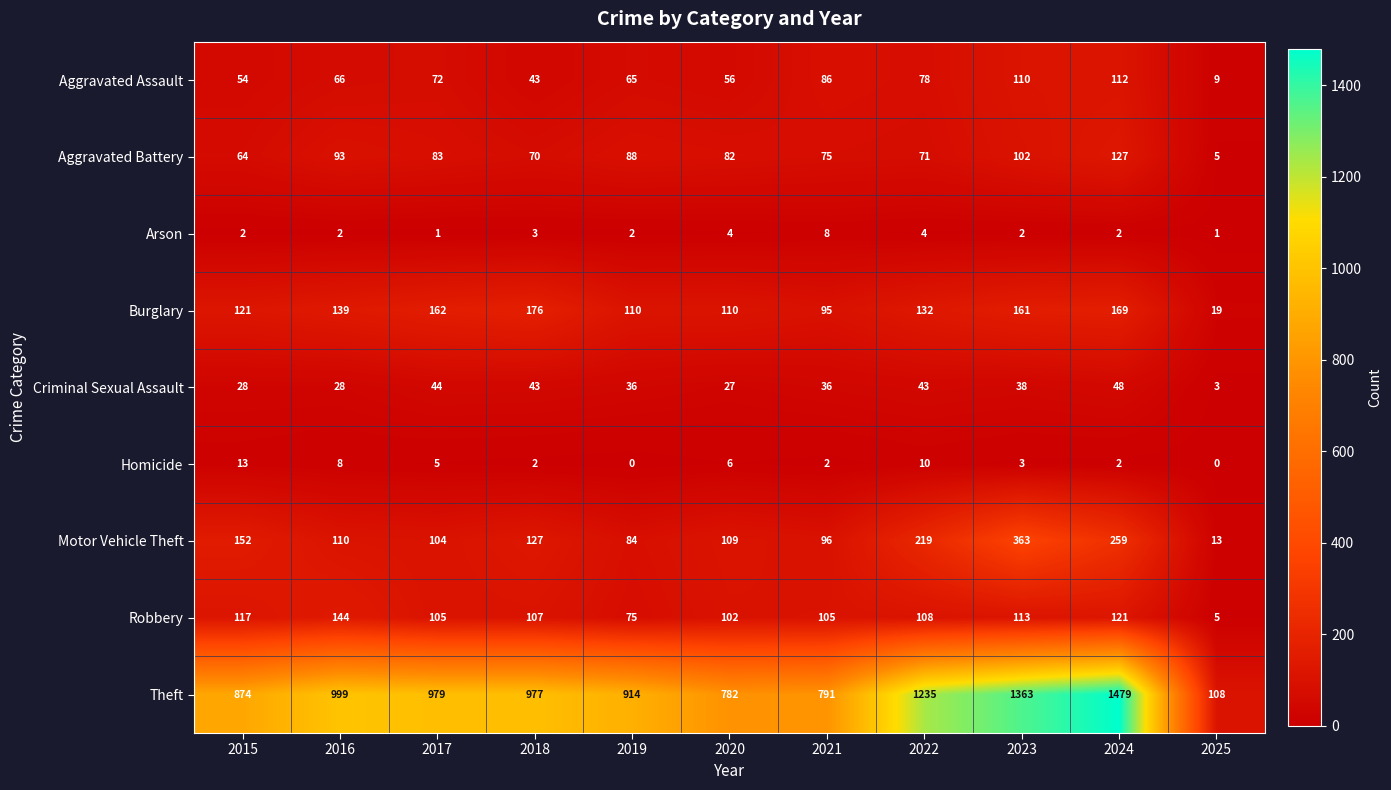

What is the total value across all series at 2015?

1425